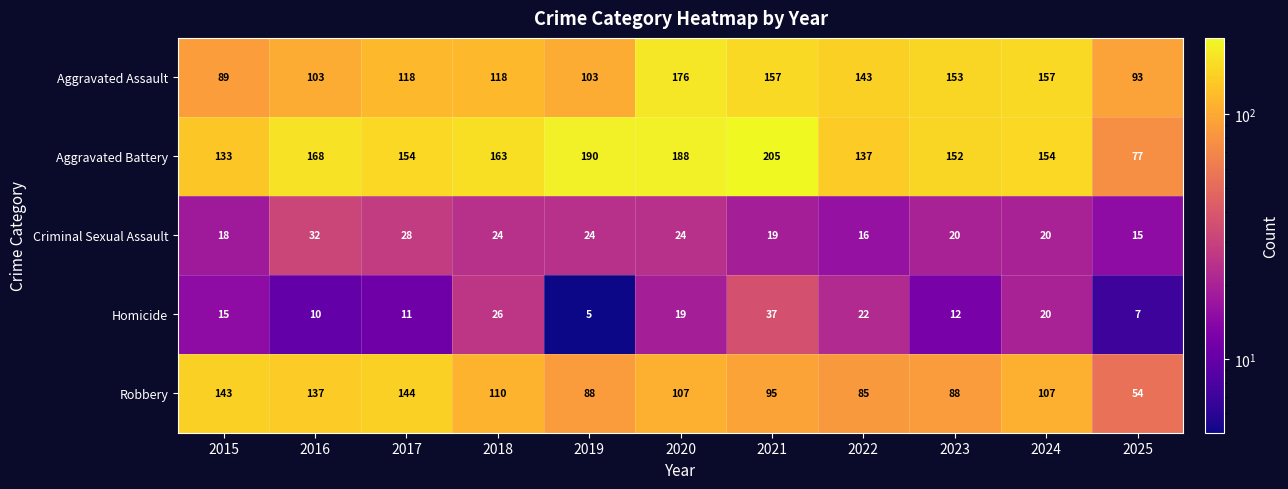

What value does the Aggravated Assault series have at 2025?

93